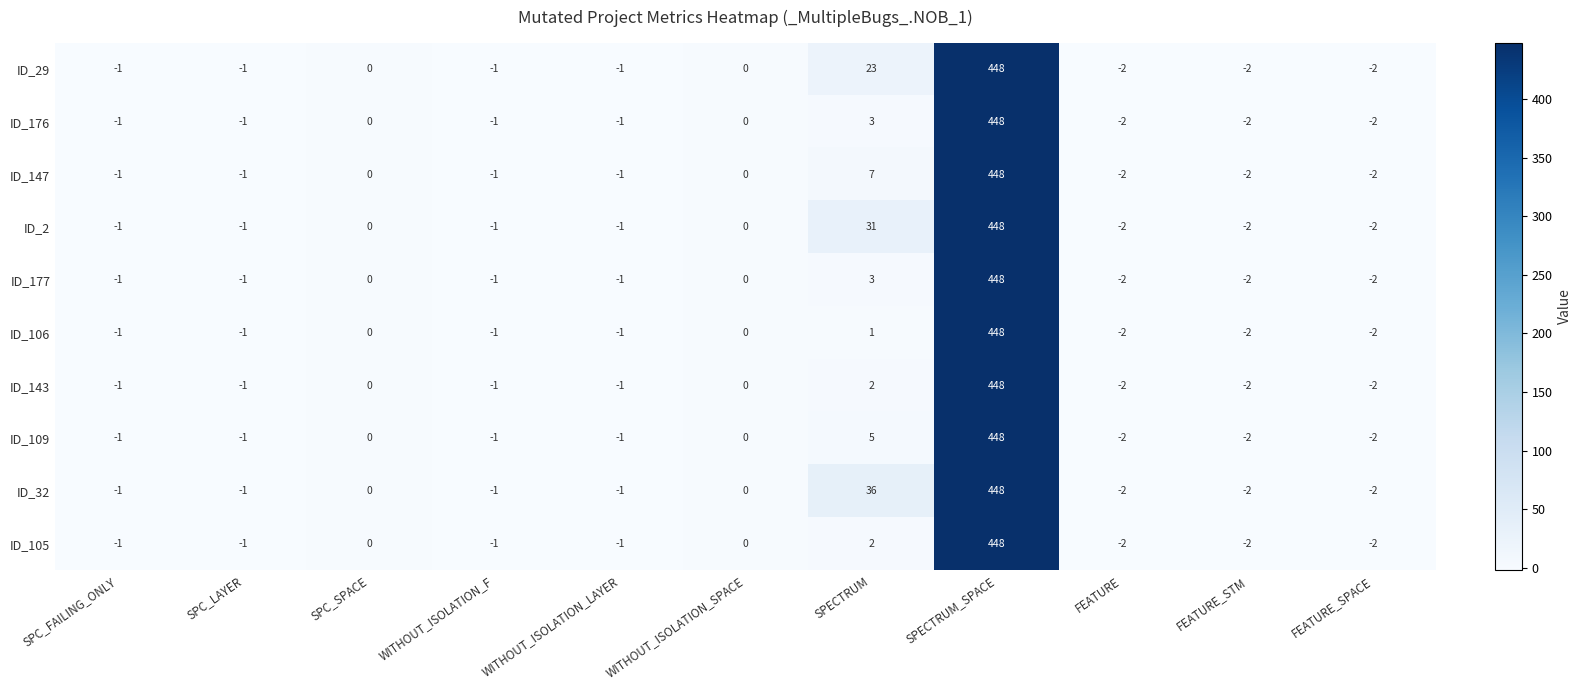

Which category has the highest value in the ID_143 series?

SPECTRUM_SPACE